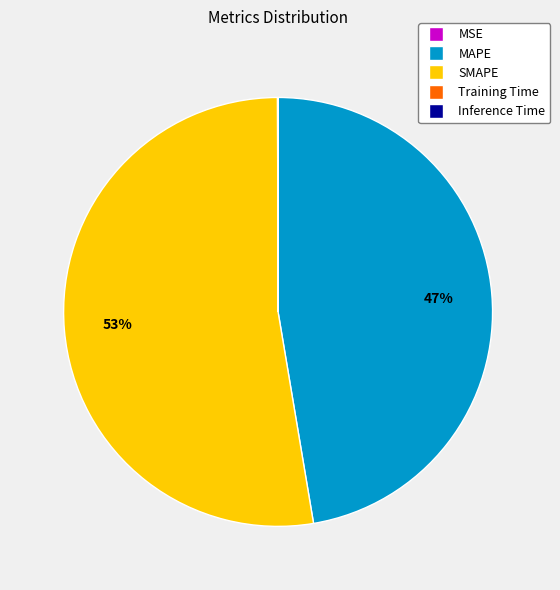

To the nearest percent, what percentage of the pie is MAPE?

47%